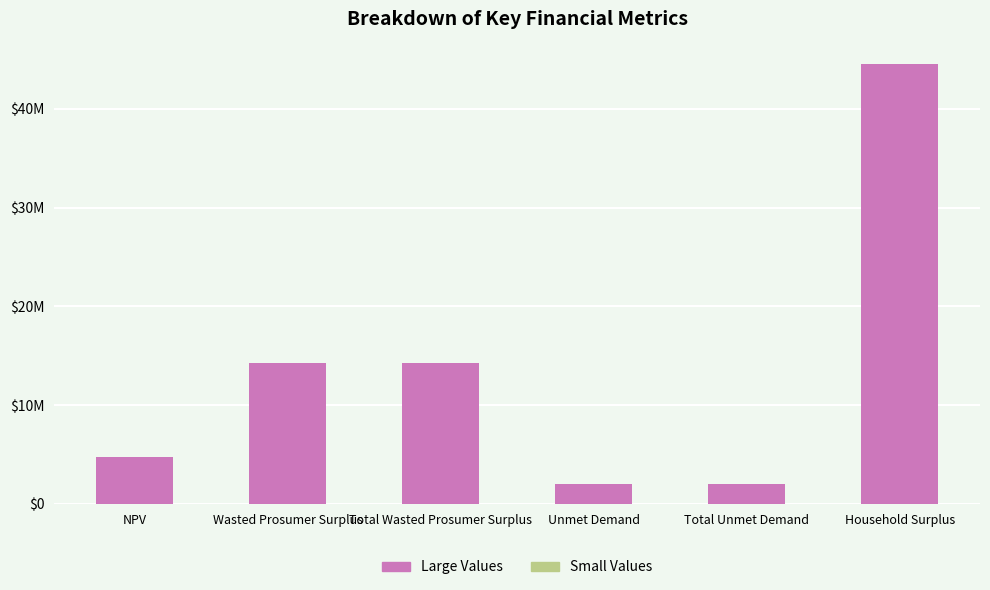

Are the bars horizontal?

No